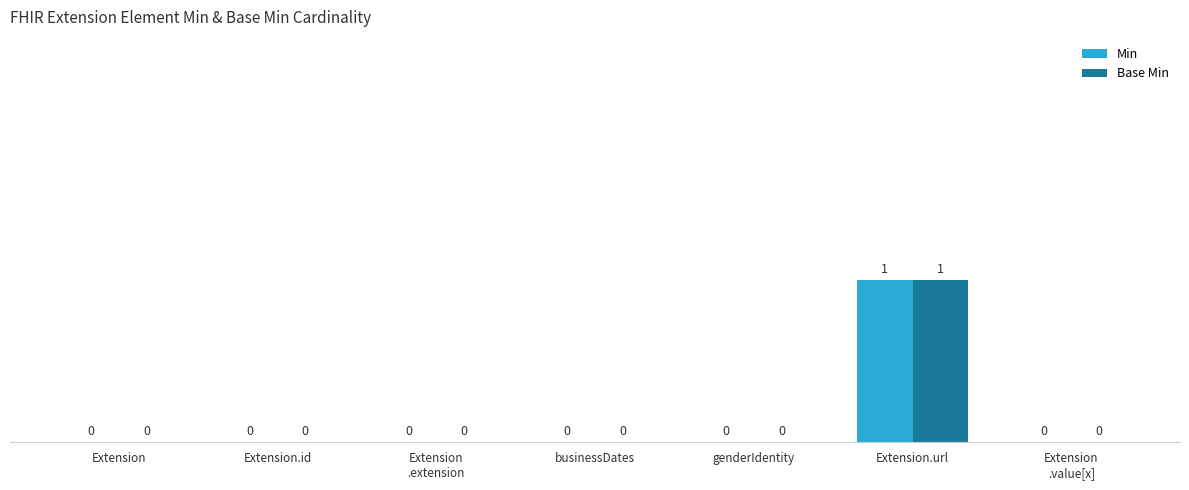

How many Base Min values are between 0 and 1?

7